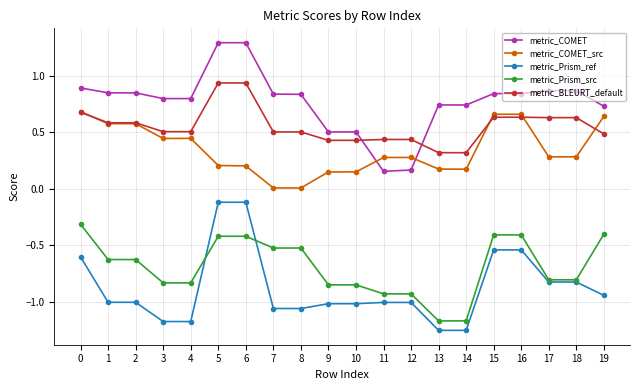

True or false: metric_COMET_src and metric_Prism_src intersect in this chart.

False